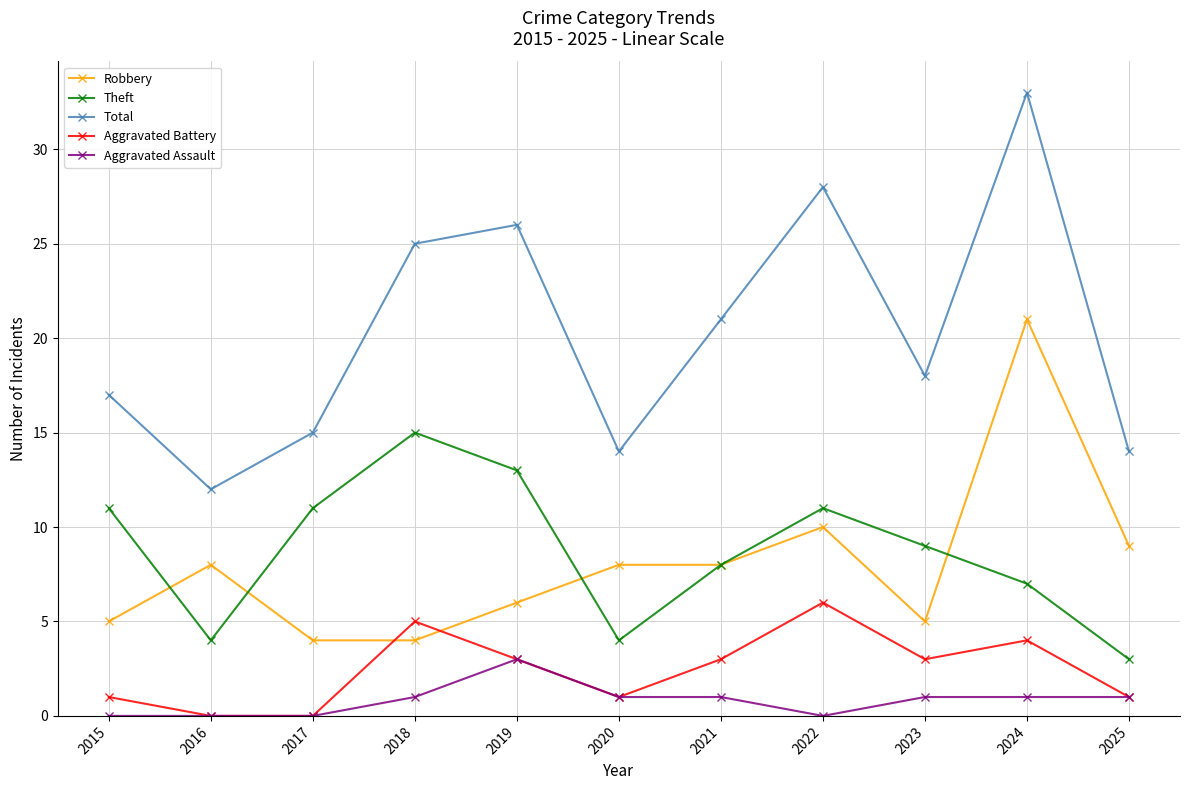

At which label does Aggravated Battery reach its peak?

2022